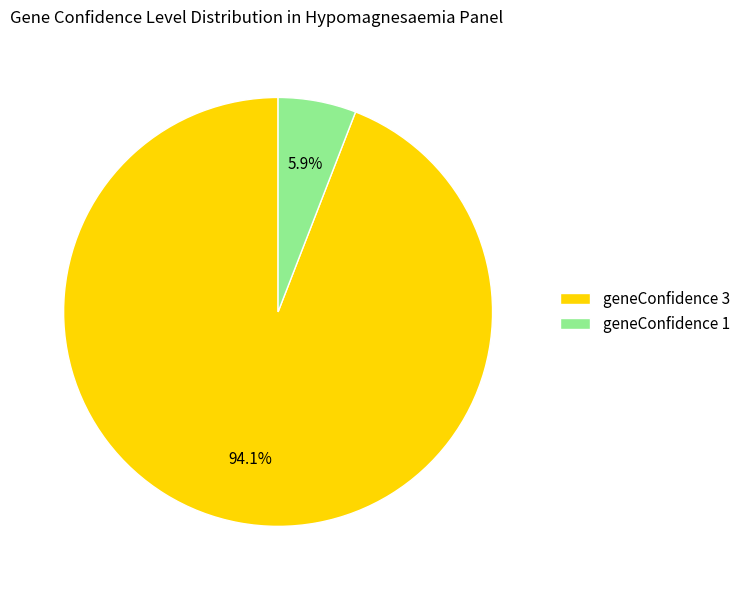

Count the number of slices in the pie.

2